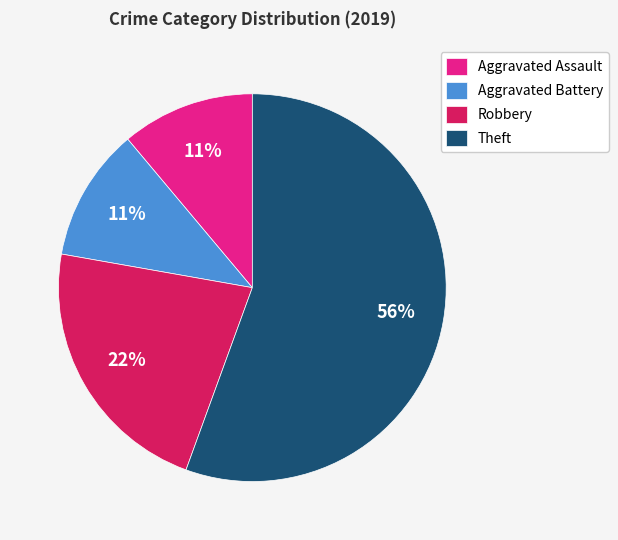

True or false: Aggravated Assault accounts for 24% of the total.

False